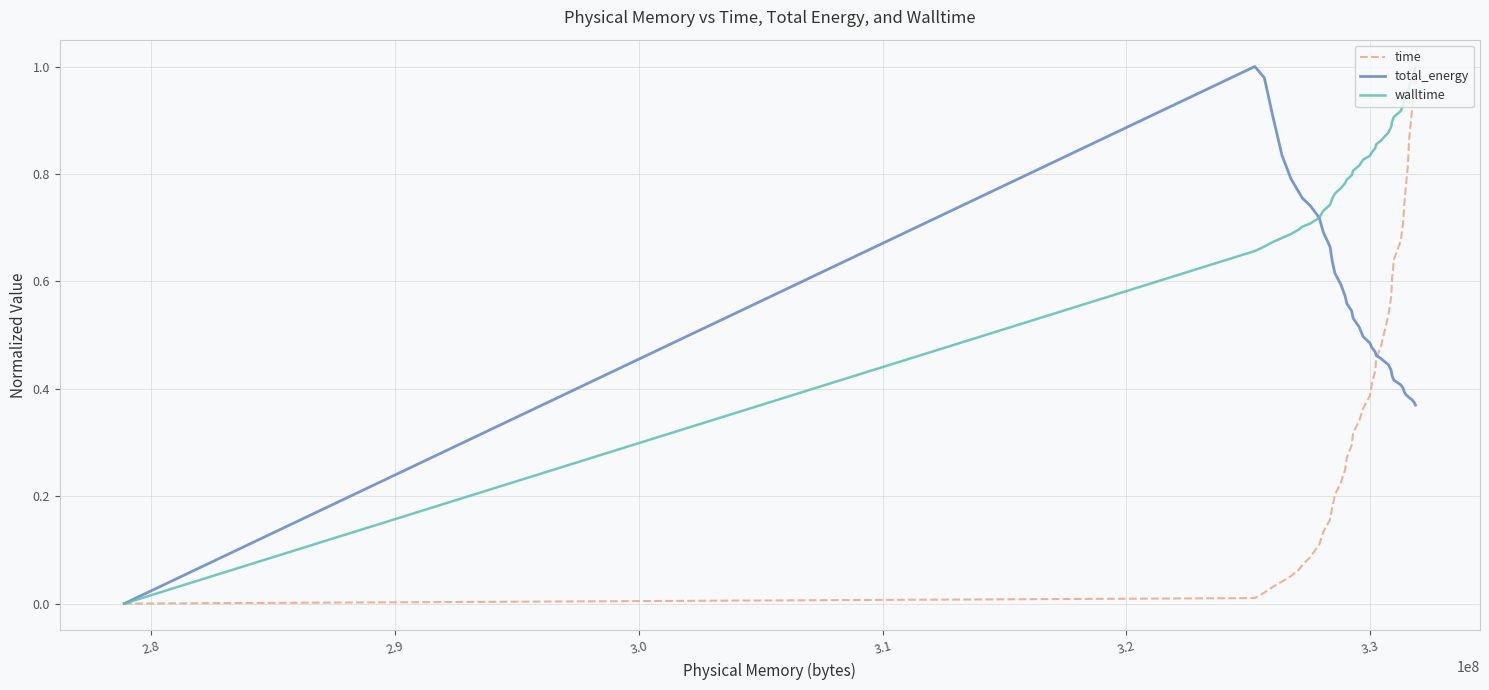

Does the chart have visible grid lines?

Yes